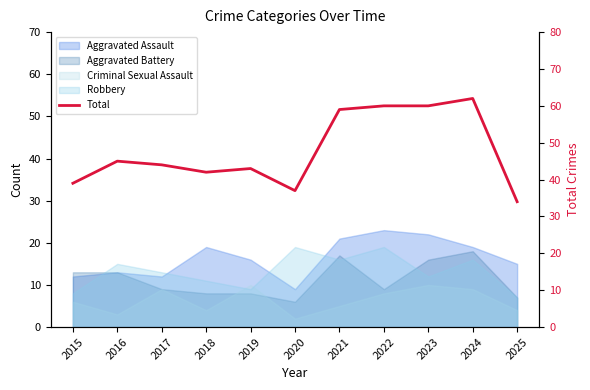

What is the difference between the values at 2016 and 2019?

2